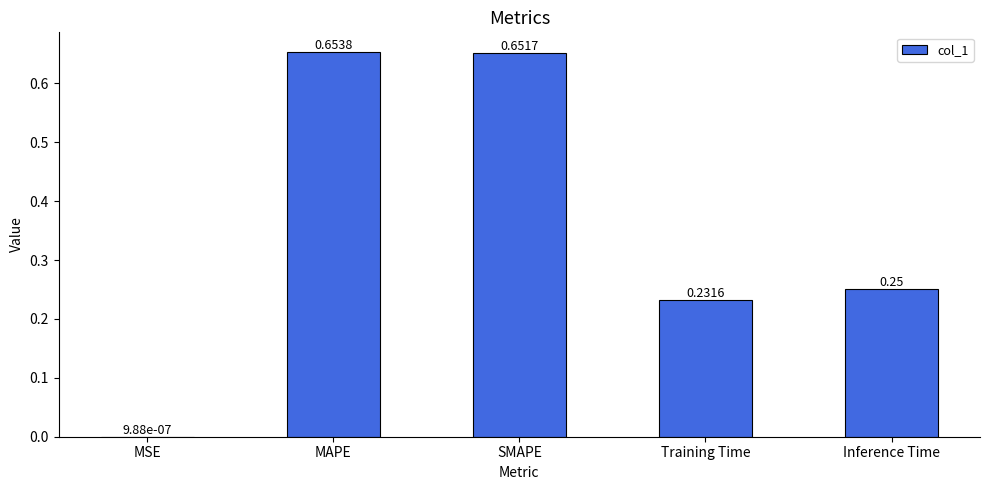

How many data points does each series have?

5